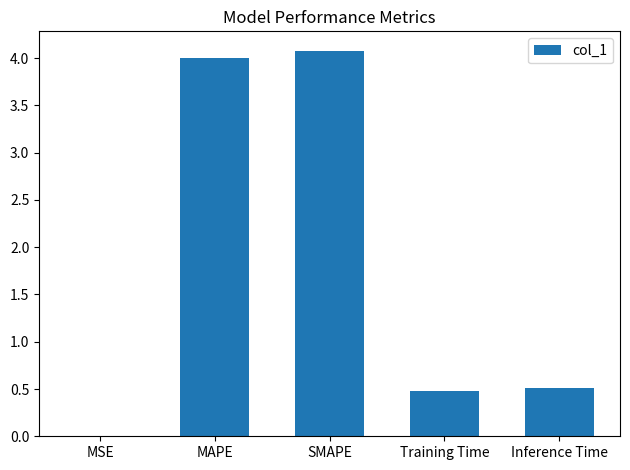

Count the number of data series in this chart.

1